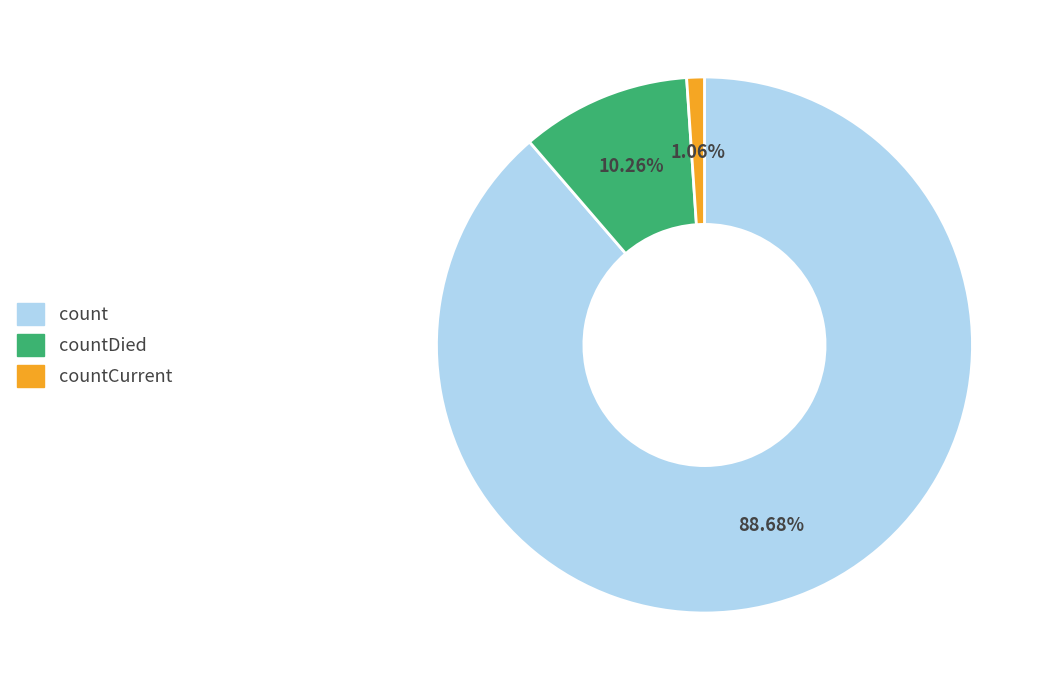

Is there a majority slice in this chart?

Yes